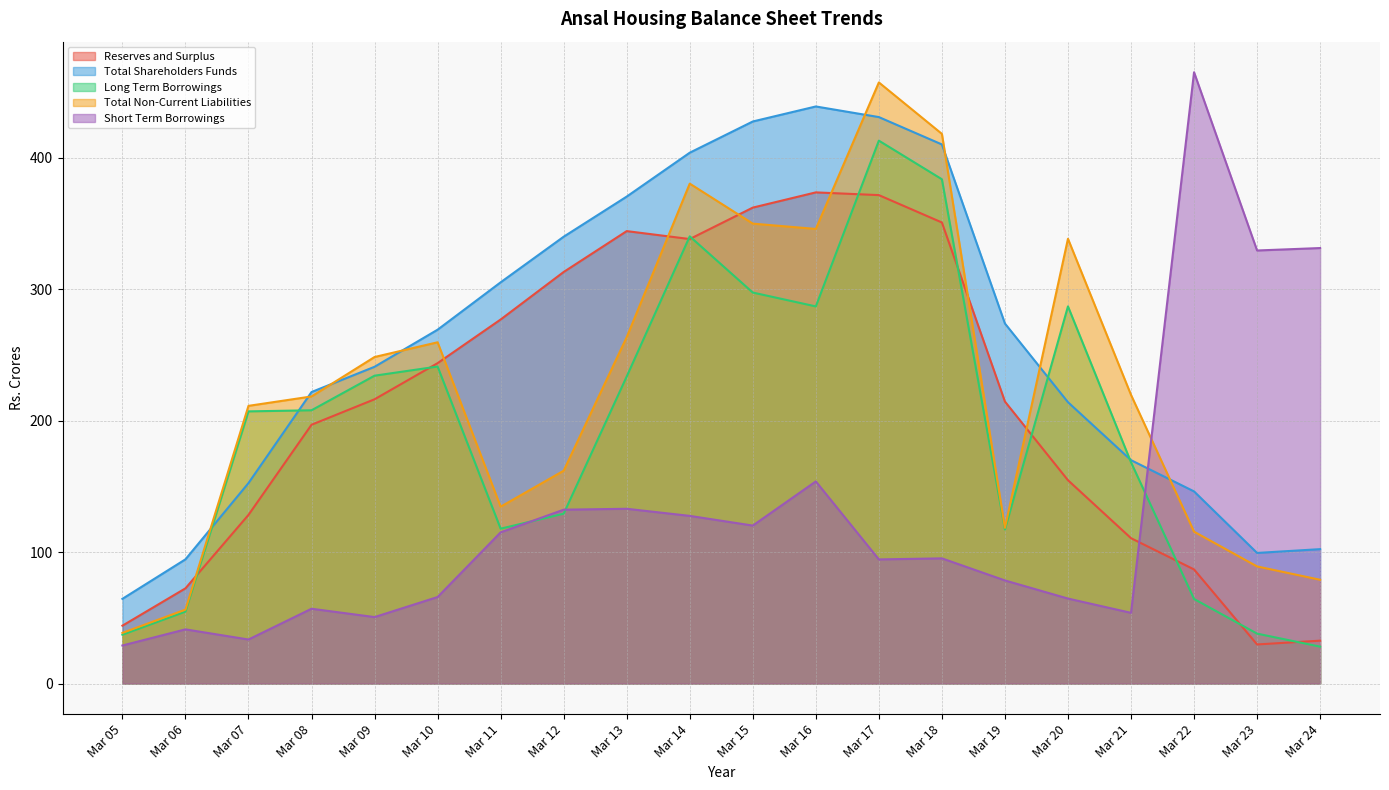

Which series has the largest total across all categories?

Total Shareholders Funds